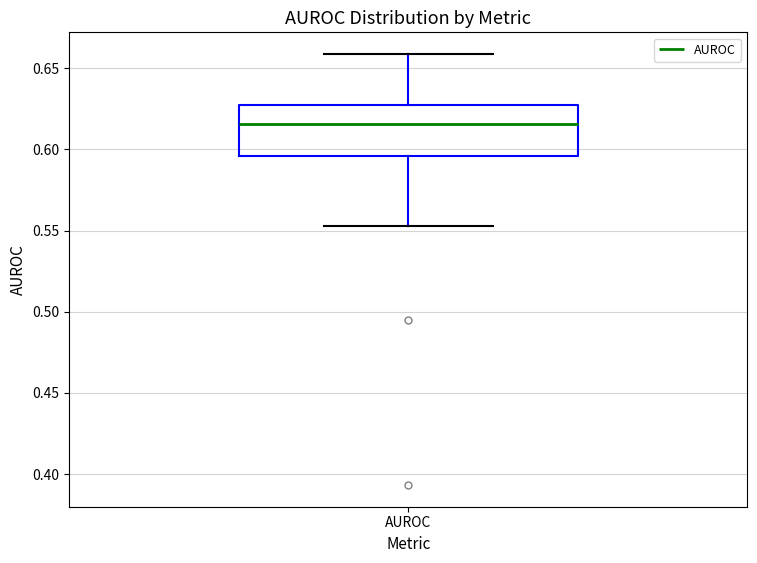

Transcribe this box plot: give where the median line is, the range the box spans, and where the two whiskers end, as read against the y-axis. The values are not printed on the chart, so give them approximately, as read against the axis.

median 0.615, box 0.595 to 0.625, whiskers 0.555 to 0.660